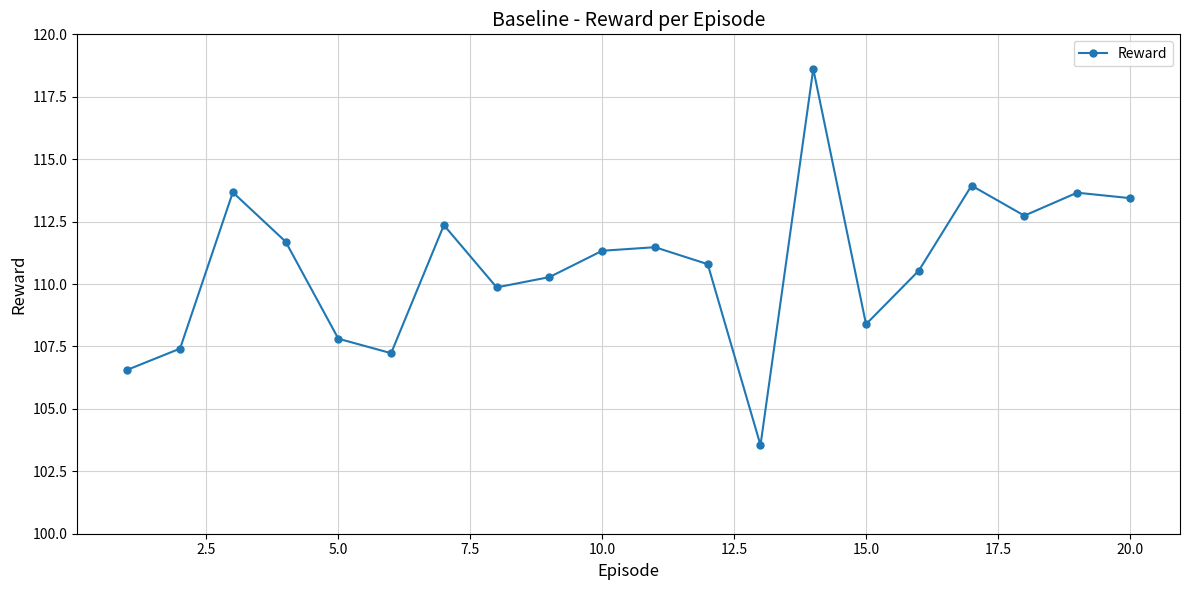

How many points are lower than both their immediate neighbors (excluding endpoints)?

5